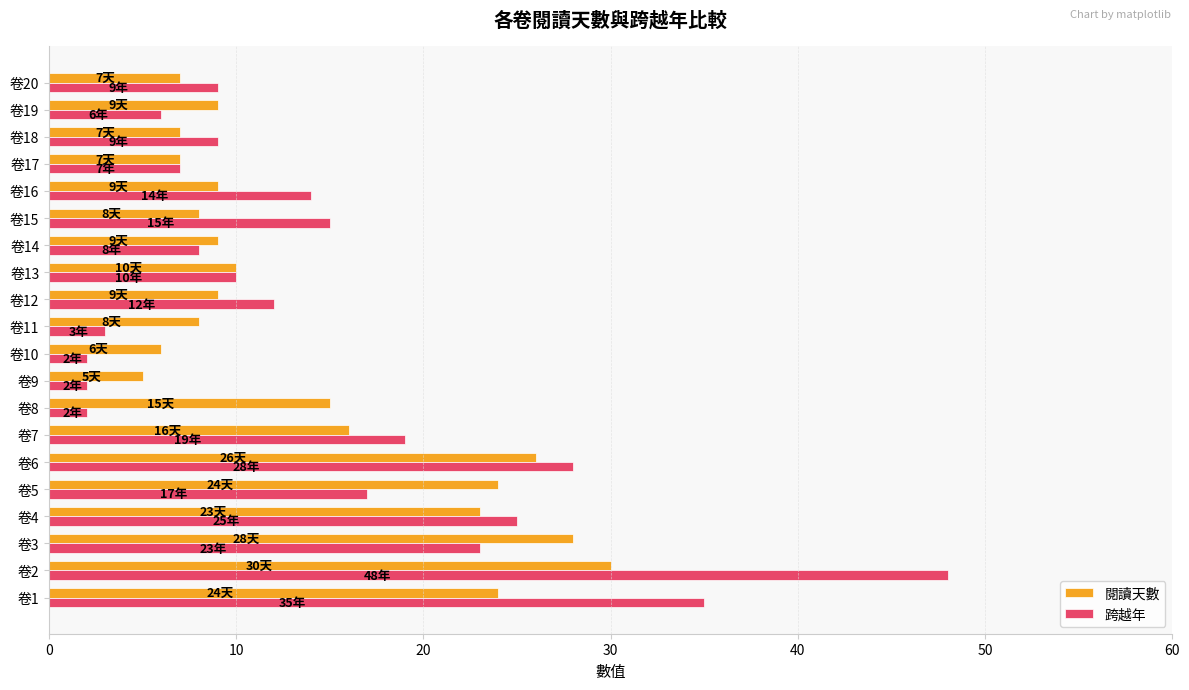

What is the minimum value for 跨越年?

2